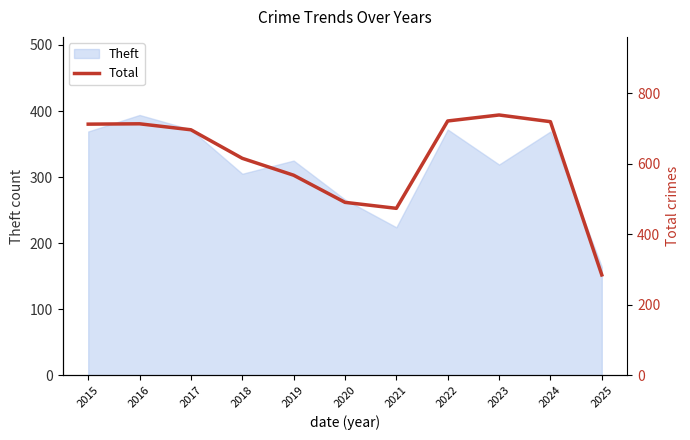

At which category does the data reach its first local peak?

2016